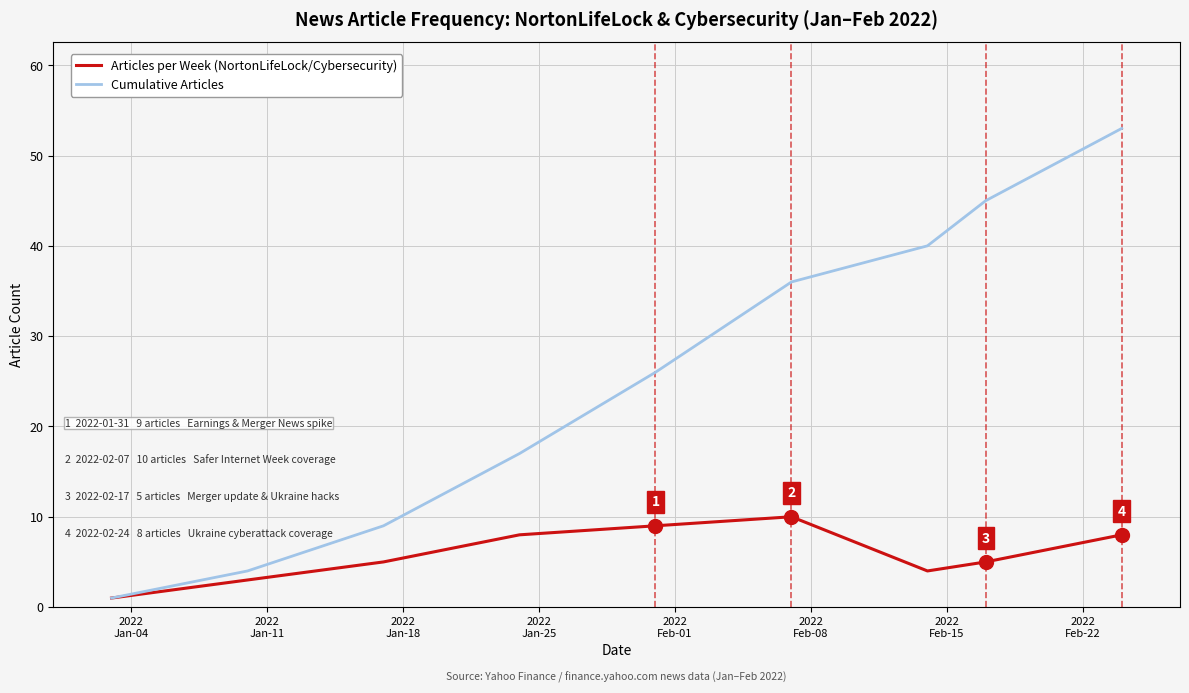

What is the maximum value shown in the chart?

53